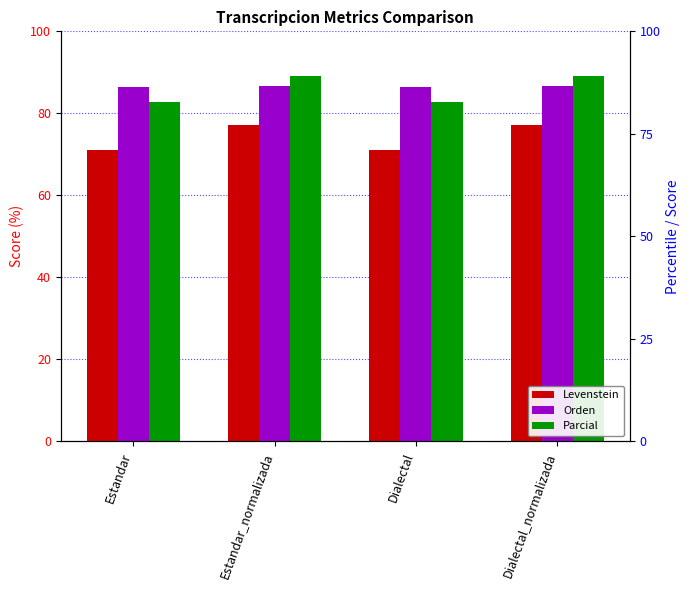

Which series has the widest spread of values?

Parcial